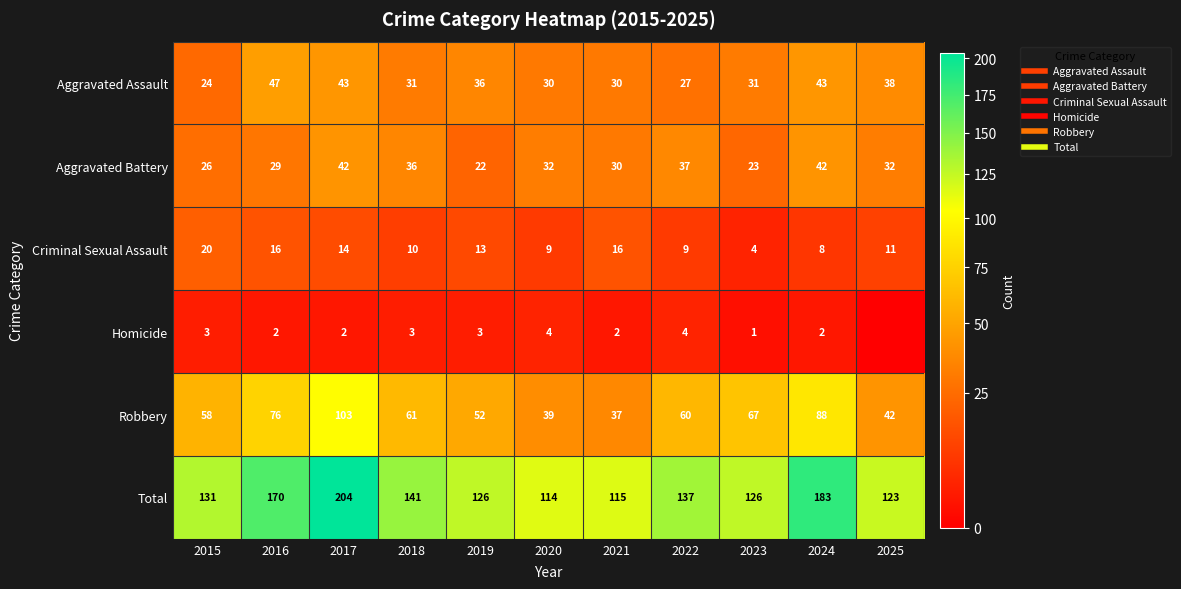

Is the value of Aggravated Battery at 2015 greater than the value of Criminal Sexual Assault at 2017?

Yes